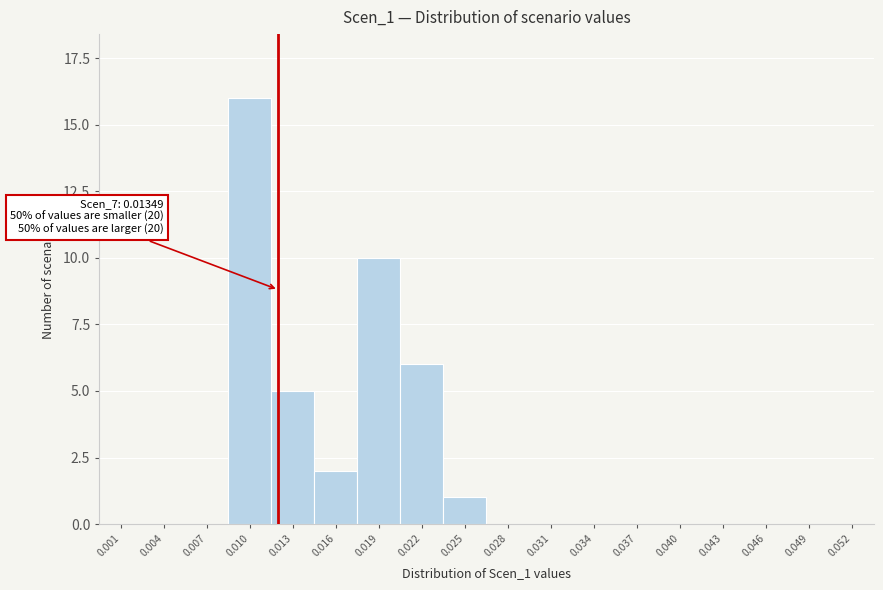

Reading left to right, what are all the values shown in this chart?

0.001=0	0.004=0	0.007=0	0.010=16	0.013=5	0.016=2	0.019=10	0.022=6	0.025=1	0.028=0	0.031=0	0.034=0	0.037=0	0.040=0	0.043=0	0.046=0	0.049=0	0.052=0